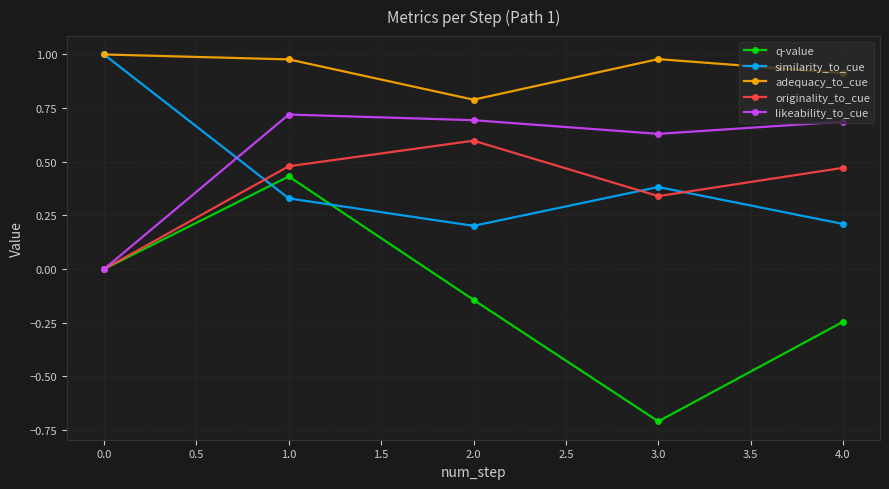

Which series has the largest range (max minus min)?

q-value